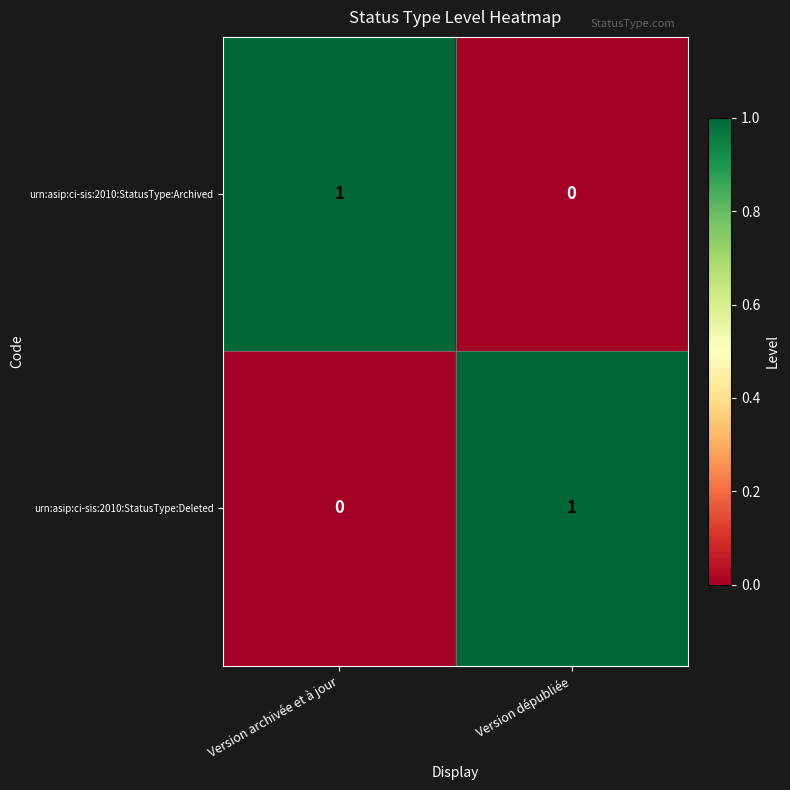

Is it true that urn:asip:ci-sis:2010:StatusType:Deleted equals 0 at Version archivée et à jour?

True